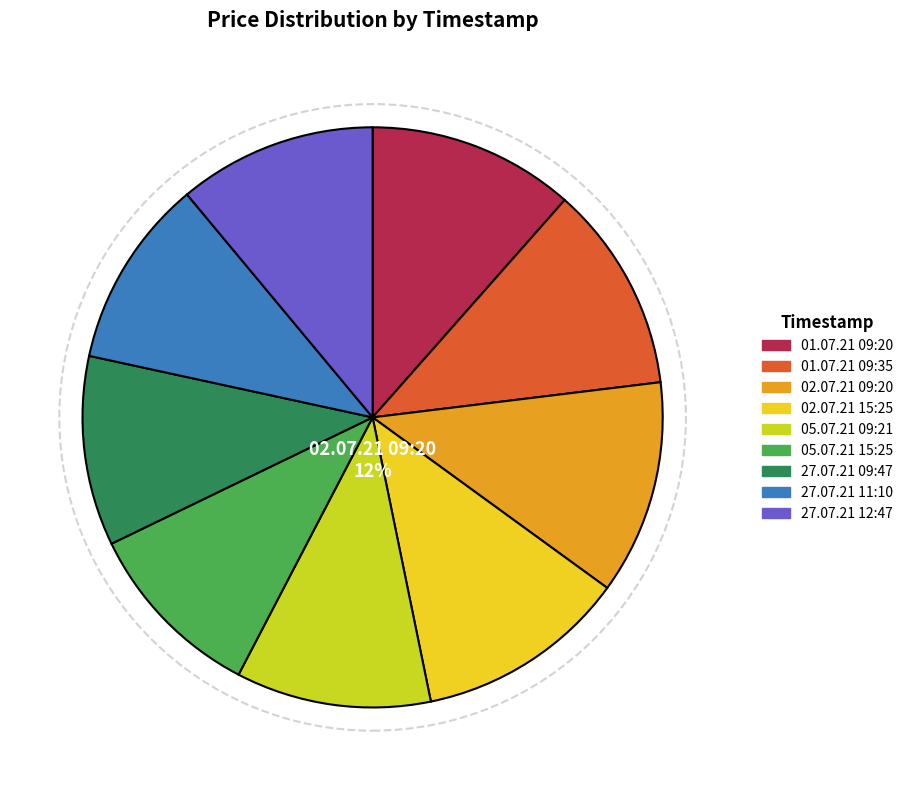

Rank the categories by value from lowest to highest.

05.07.21 15:25, 27.07.21 11:10, 27.07.21 09:47, 05.07.21 09:21, 27.07.21 12:47, 01.07.21 09:20, 01.07.21 09:35, 02.07.21 15:25, 02.07.21 09:20